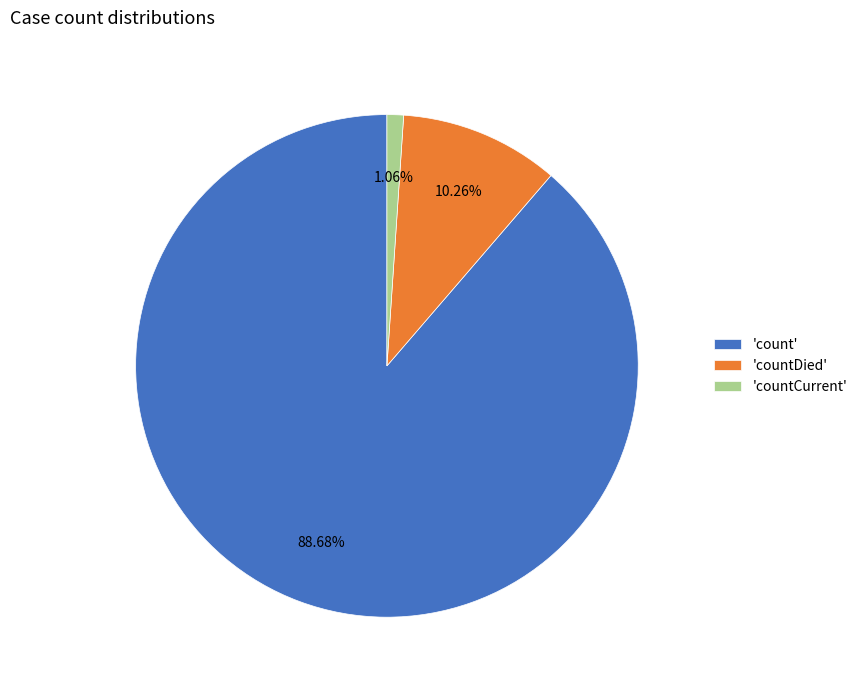

Do 'countCurrent' and 'count' together represent more than half of the pie?

Yes